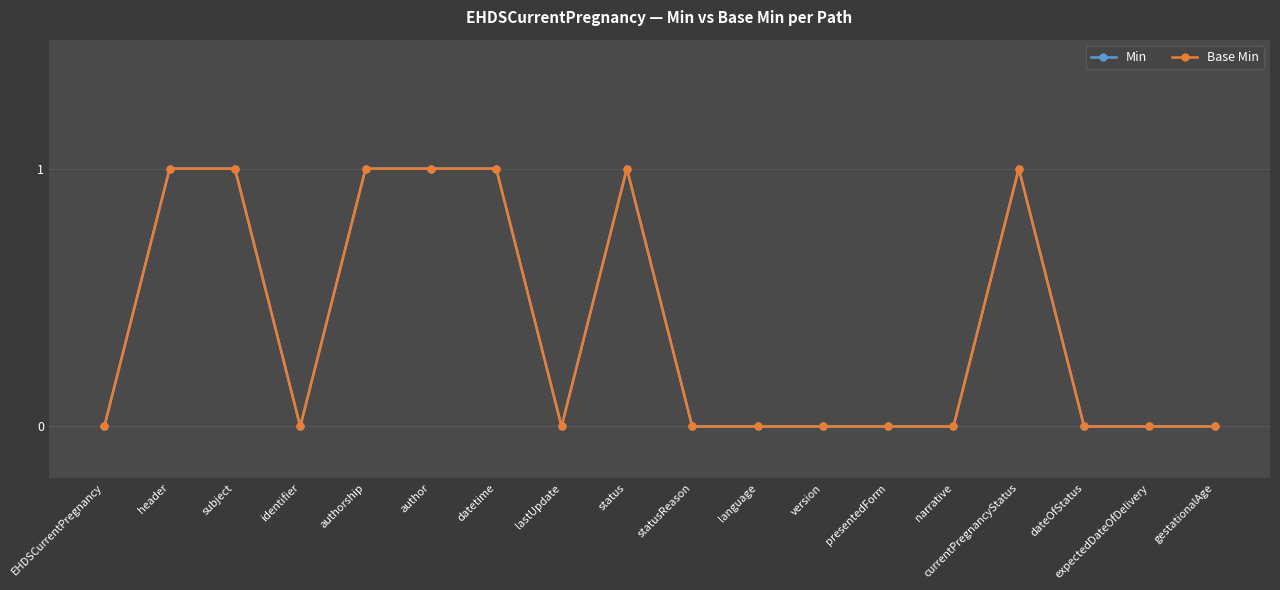

What is the highest value of the Base Min series?

1